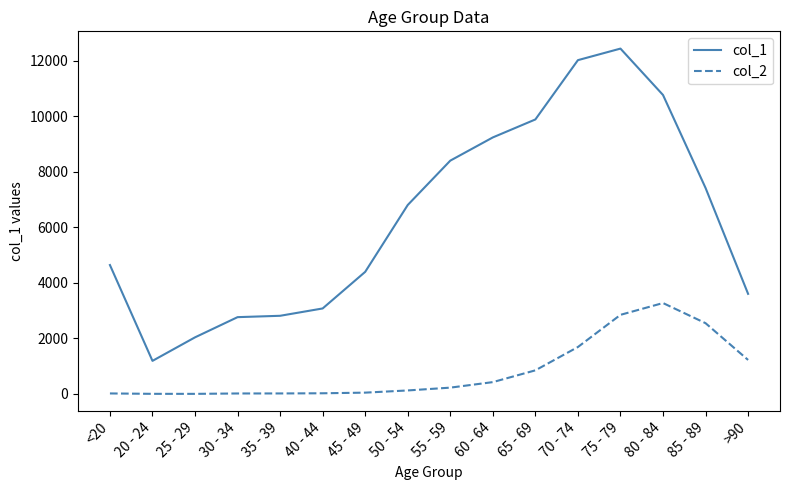

Is this an area chart (filled region under the line)?

No